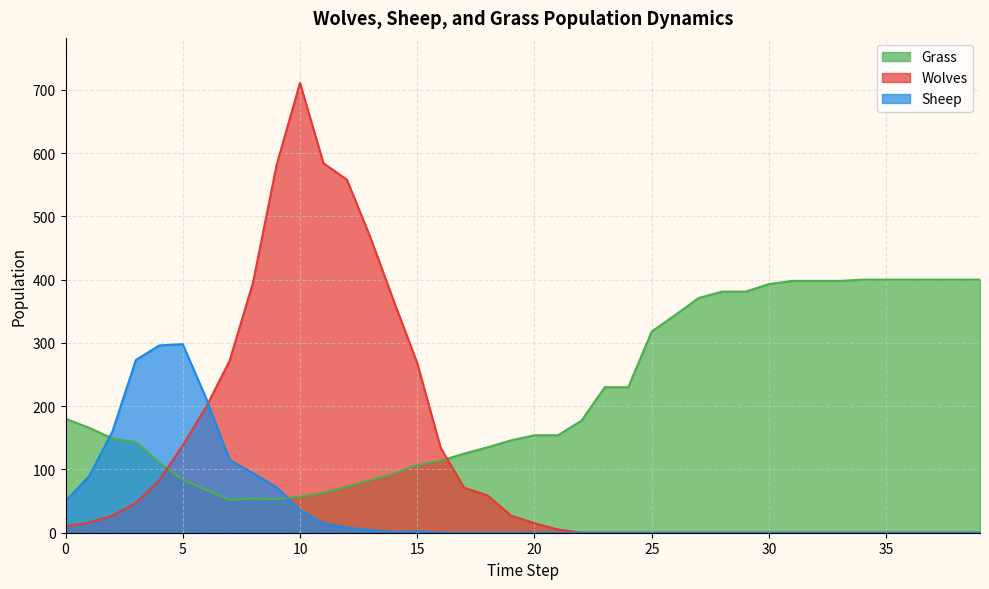

True or false: Wolves has a value of 317 at 12.

False